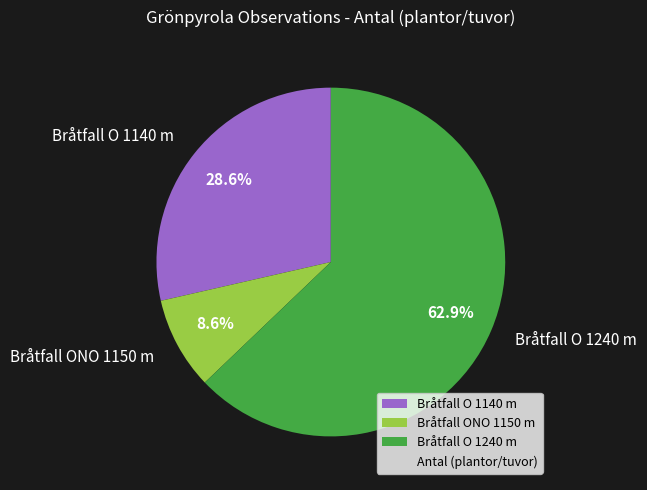

To the nearest percent, what is the combined percentage of Bråtfall ONO 1150 m and Bråtfall O 1140 m?

37%